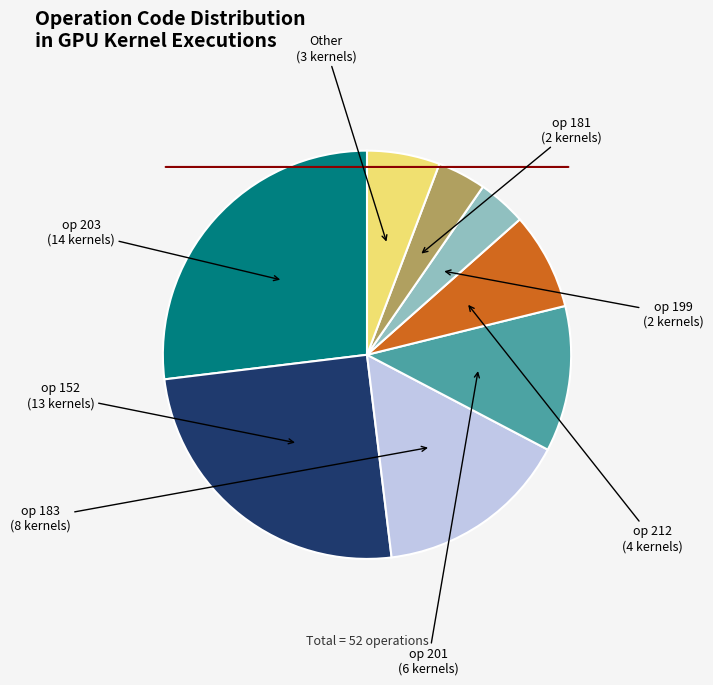

Approximately how many times larger is the value at 212 compared to Other?

1.3